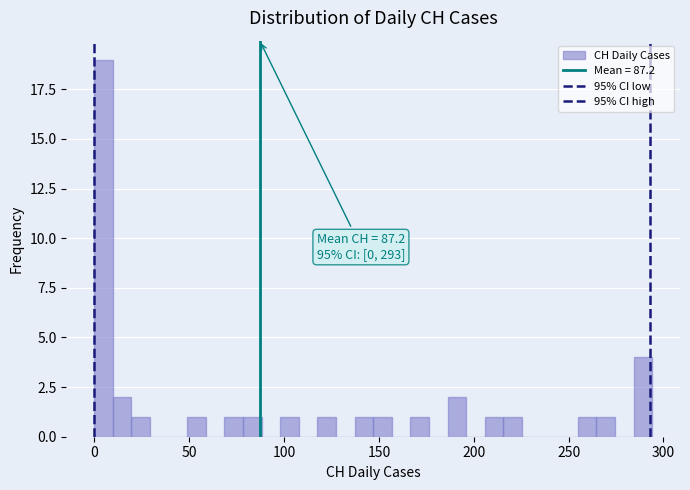

Read against the x-axis, roughly where is the centre of the tallest bar?

5